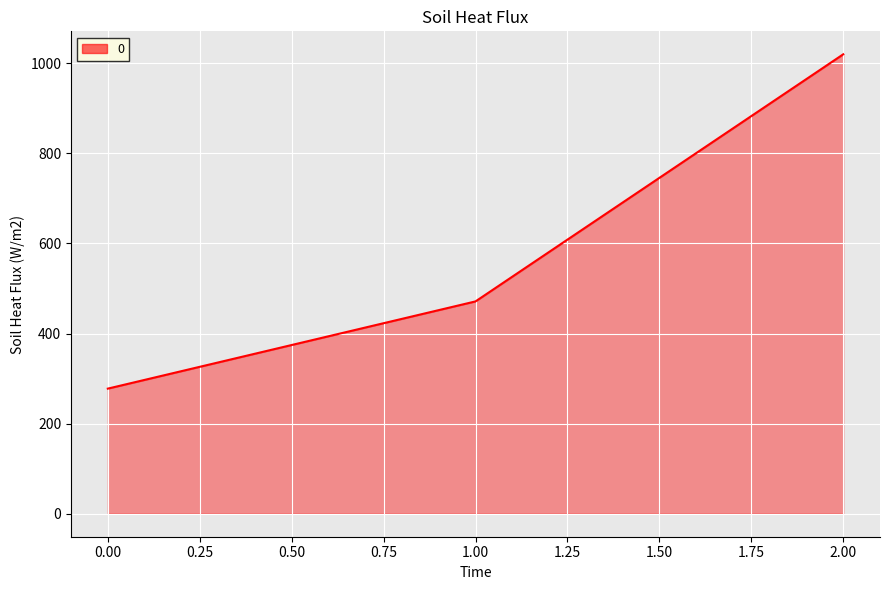

How many lines are shown in the chart?

1